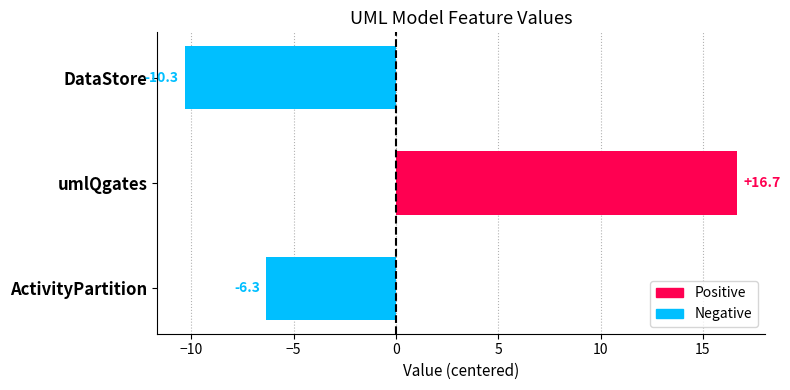

Reading top to bottom, what are all the values shown in this chart?

DataStore=-10.3	umlQgates=16.7	ActivityPartition=-6.3